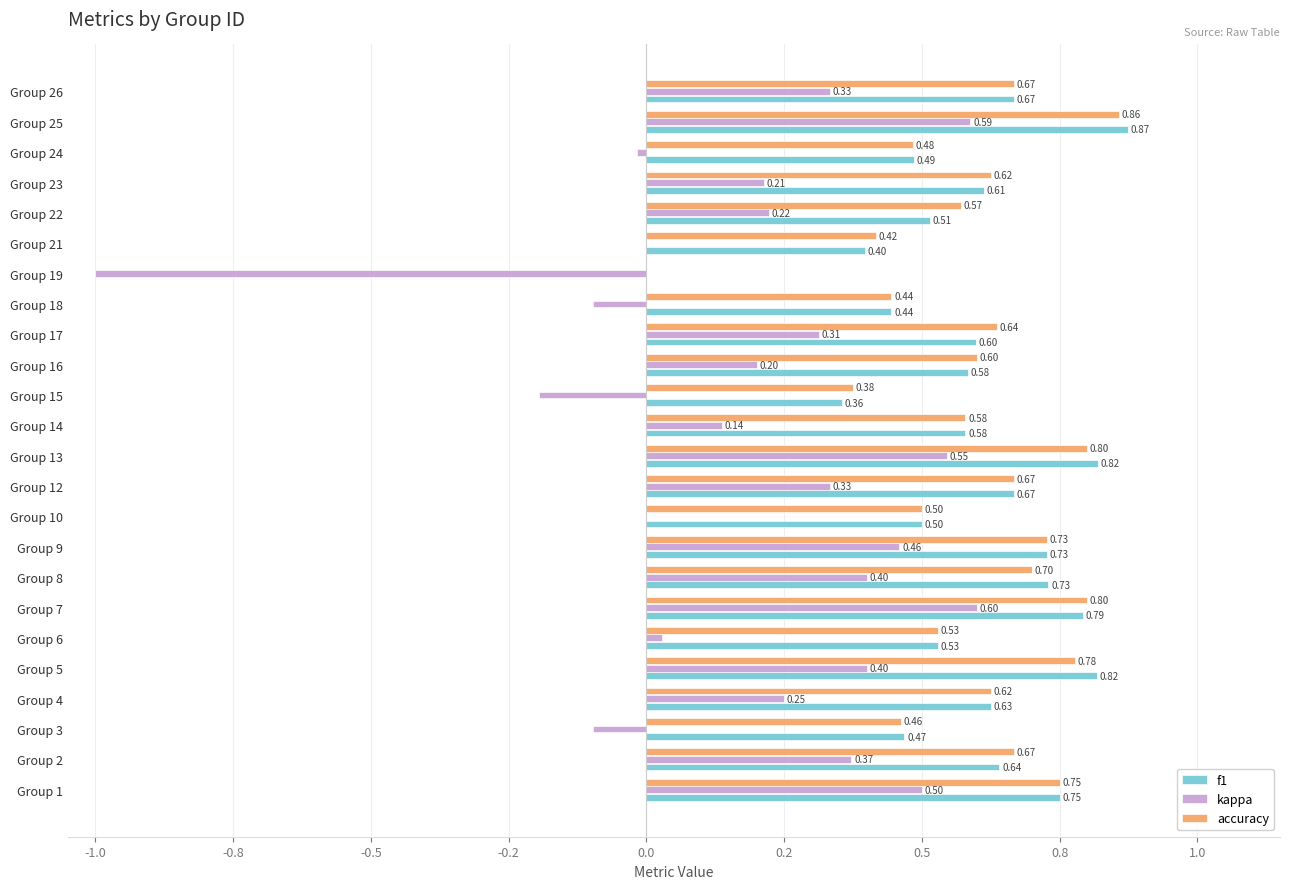

What are all the series names shown in the legend?

f1, kappa, accuracy